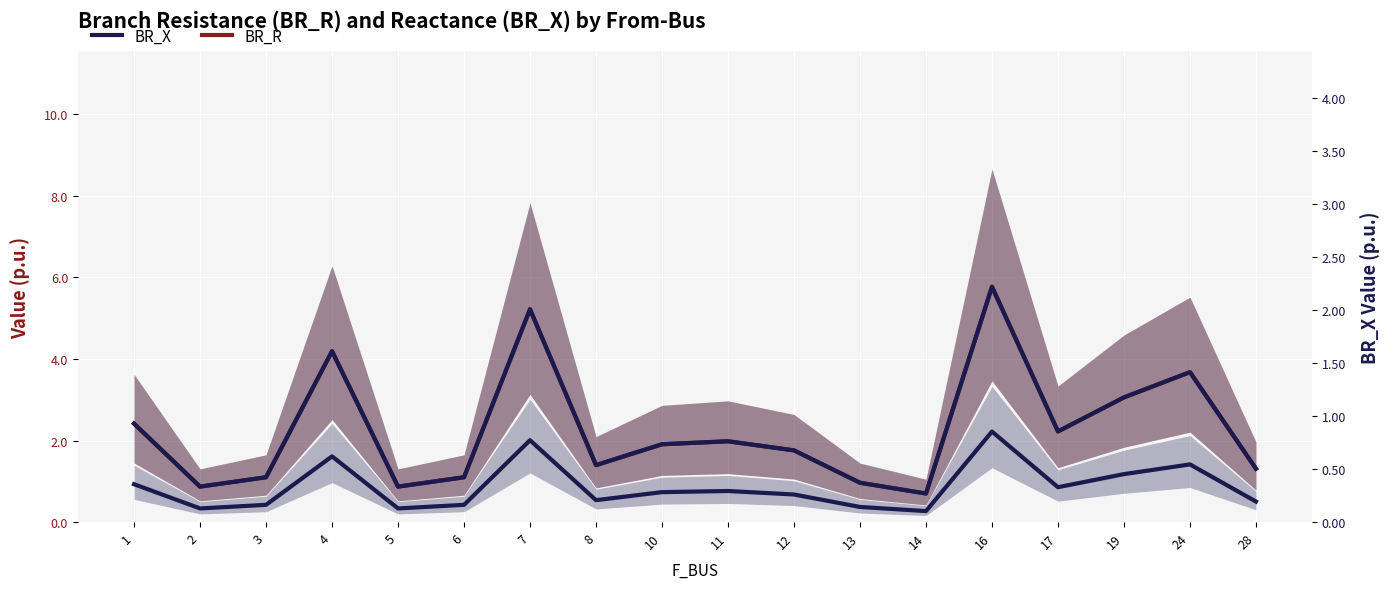

Rank the series at 8 from lowest to highest value.

BR_X, BR_R